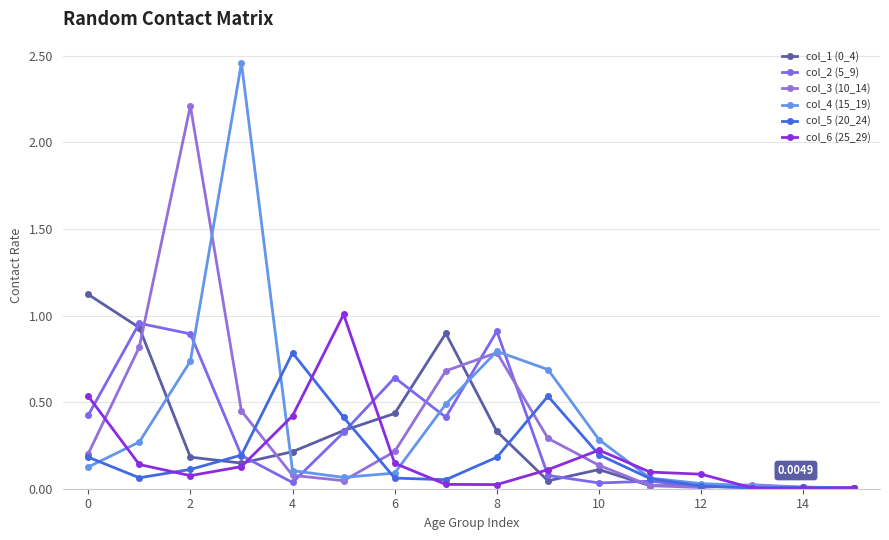

How many lines are shown in the chart?

6